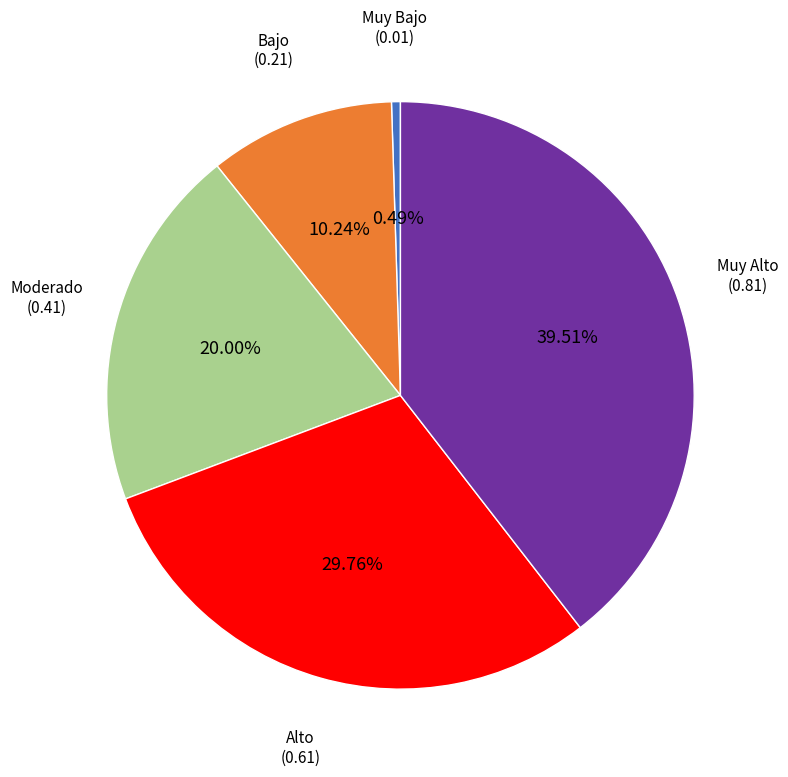

Does any single category account for the majority?

No